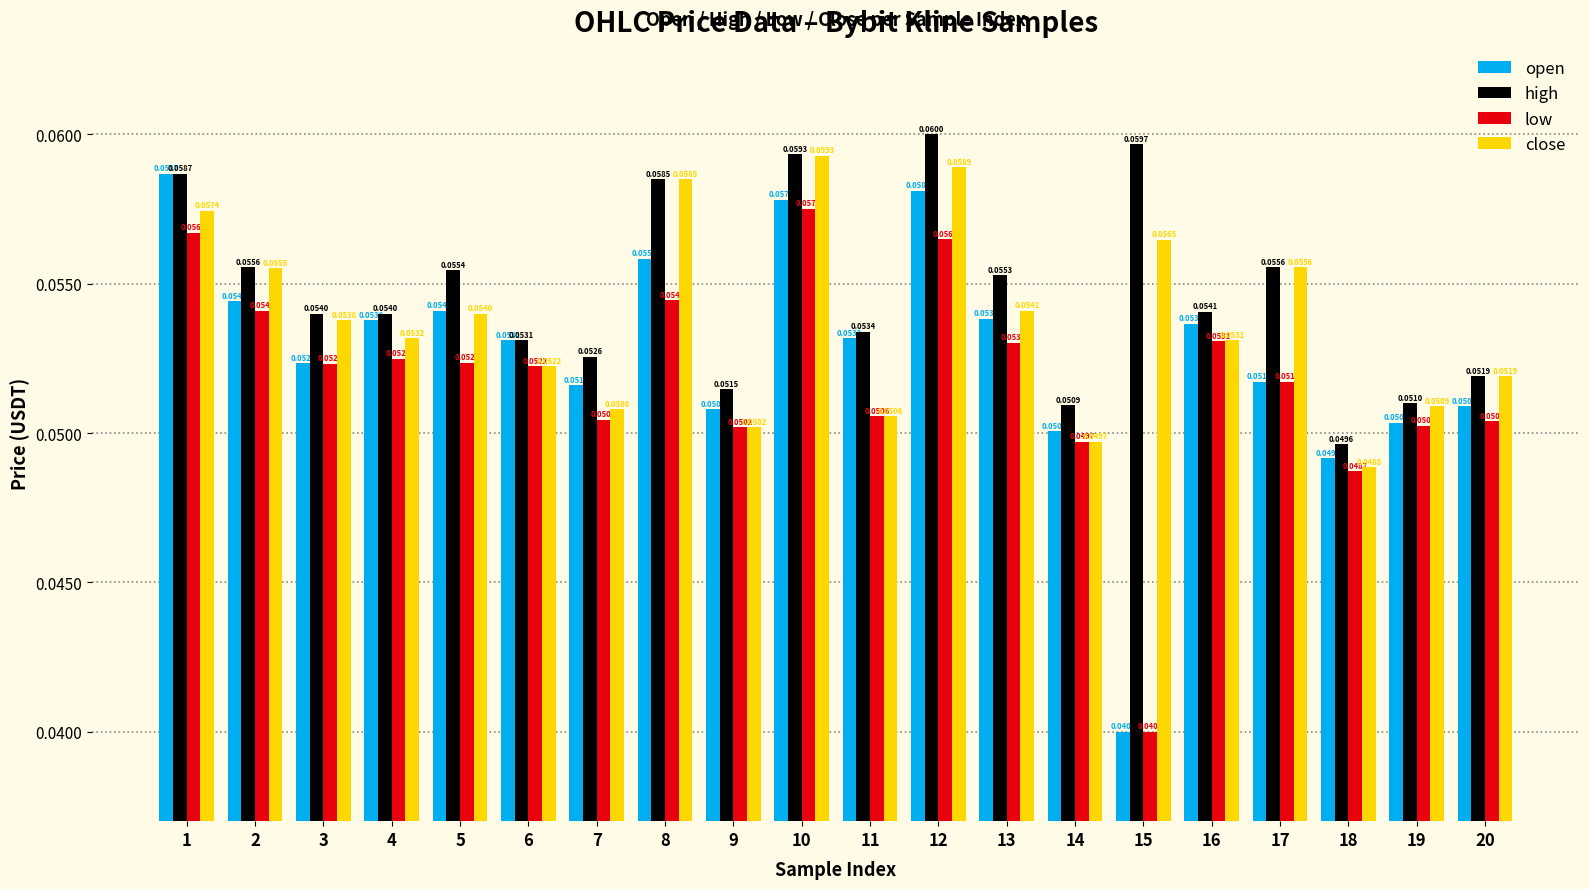

How many distinct data groups are displayed?

4